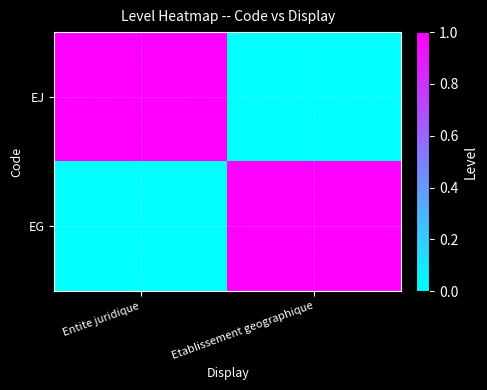

At how many categories does at least one series exceed 0?

2